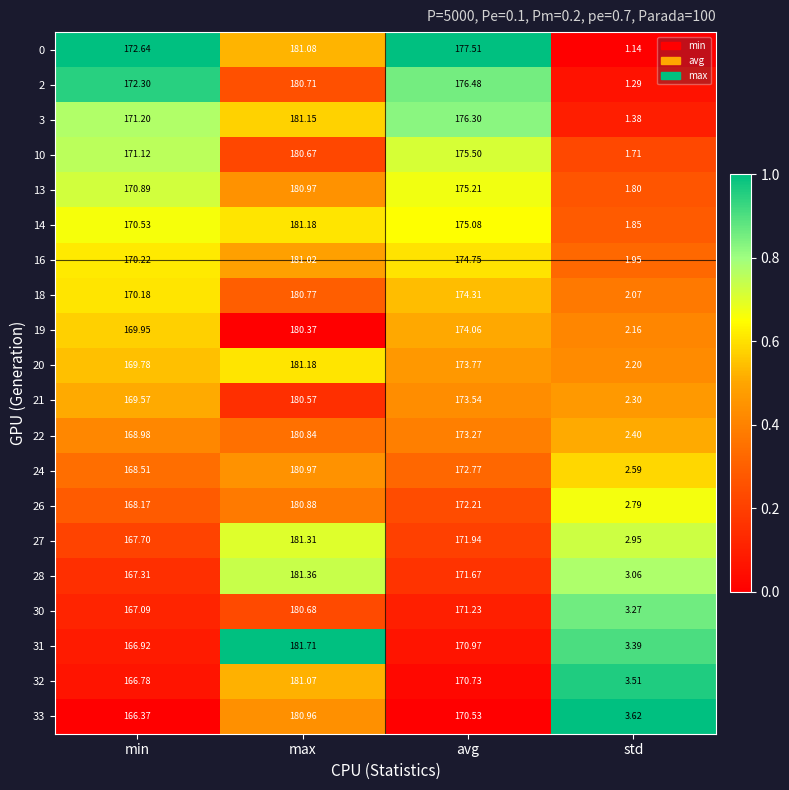

At which category does the chart reach its minimum across all series?

std